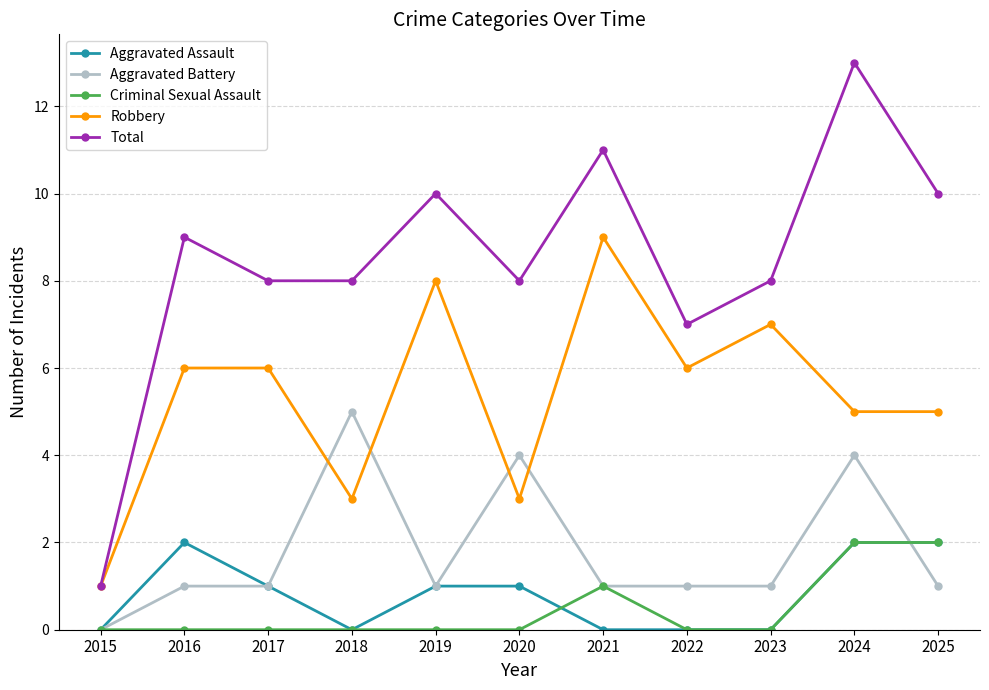

What is the difference between the second highest and minimum values in the Aggravated Battery series?

4